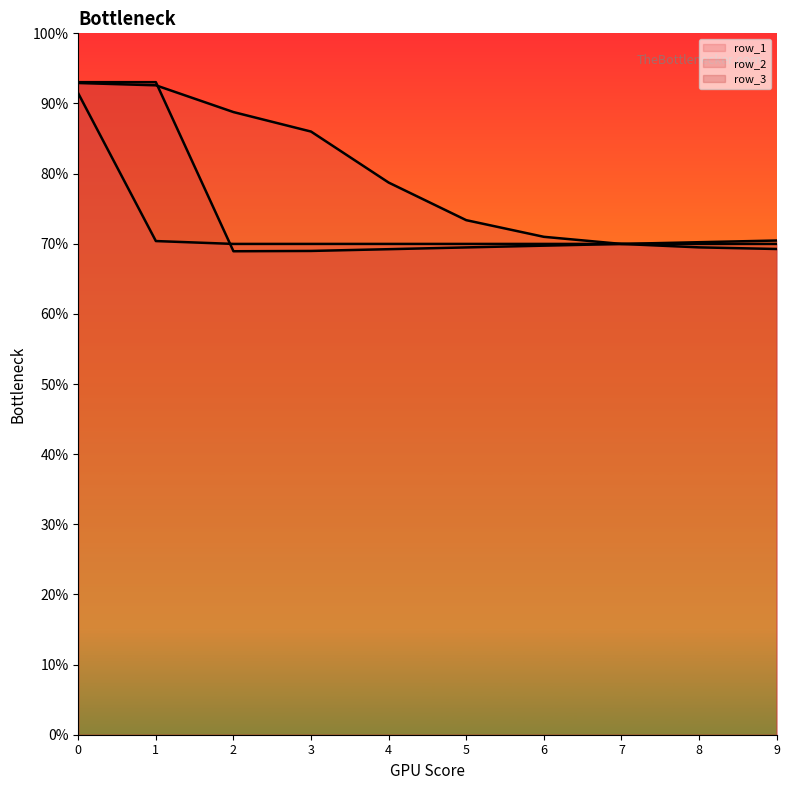

True or false: row_1 has a value of 1.1 at 8.

False